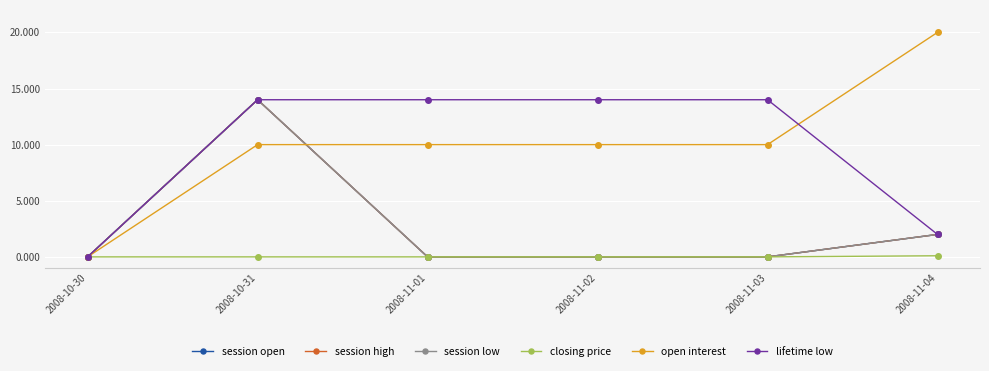

What is the value of the lifetime low point at the 2nd from the left?

14.0